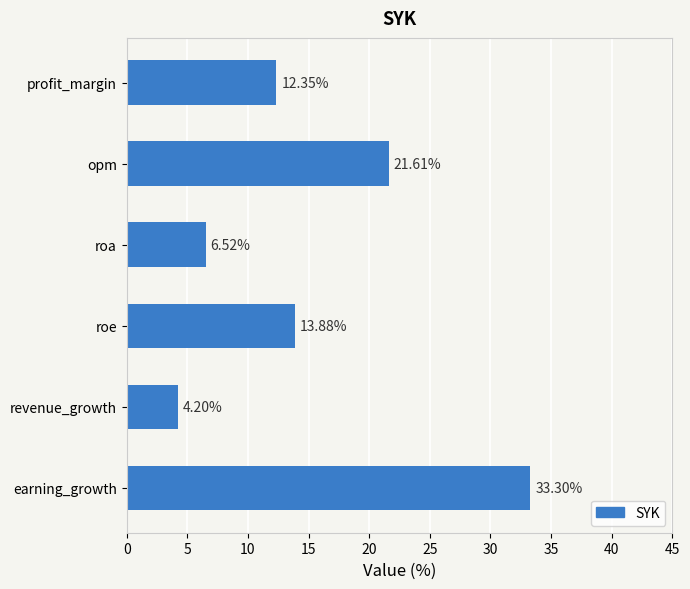

Rank the categories by value from highest to lowest.

earning_growth, opm, roe, profit_margin, roa, revenue_growth